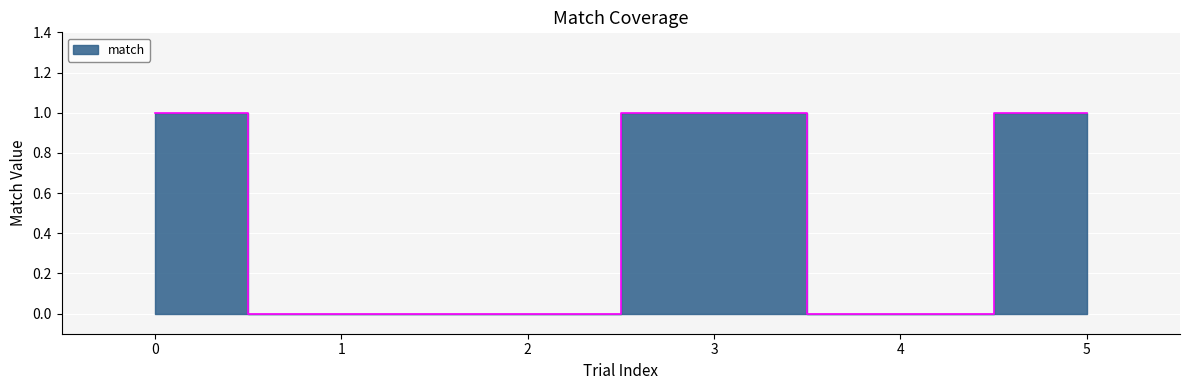

How many values are between 0 and 1?

6